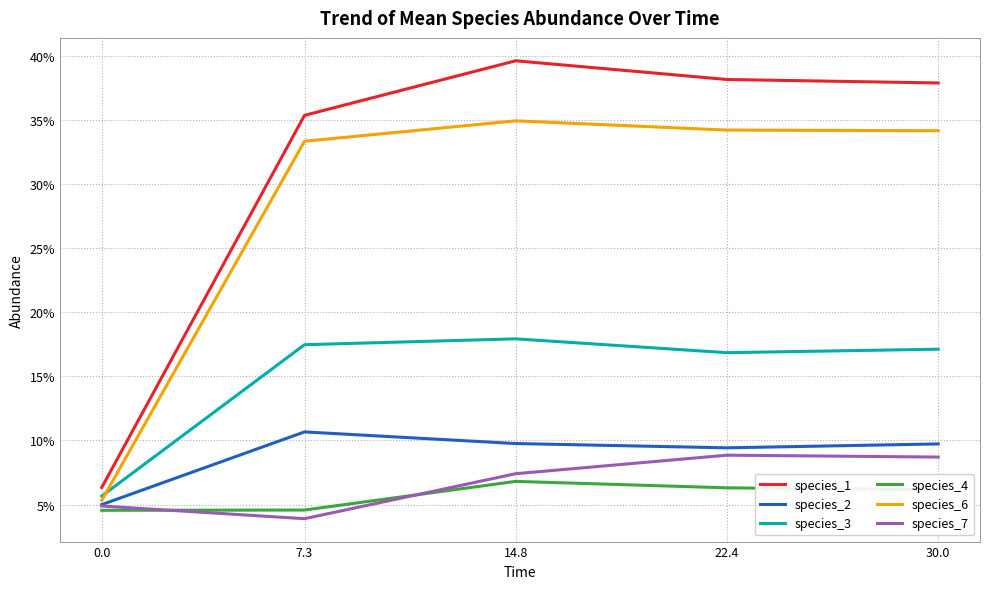

What position from the left is 14.8?

3